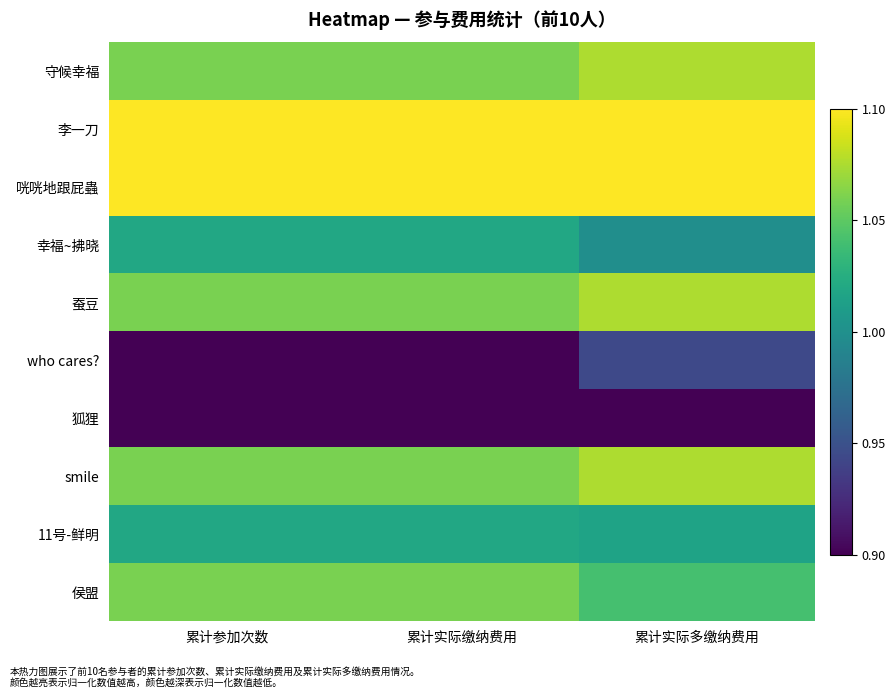

Reading left to right, transcribe all the data shown in this chart.

守候幸福: 累计参加次数=1.1	累计实际缴纳费用=1.1	累计实际多缴纳费用=1.1
李一刀: 累计参加次数=1.1	累计实际缴纳费用=1.1	累计实际多缴纳费用=1.1
咣咣地跟屁蟲: 累计参加次数=1.1	累计实际缴纳费用=1.1	累计实际多缴纳费用=1.1
幸福~拂晓: 累计参加次数=1.0	累计实际缴纳费用=1.0	累计实际多缴纳费用=1.0
蚕豆: 累计参加次数=1.1	累计实际缴纳费用=1.1	累计实际多缴纳费用=1.1
who cares?: 累计参加次数=0.9	累计实际缴纳费用=0.9	累计实际多缴纳费用=0.9
狐狸: 累计参加次数=0.9	累计实际缴纳费用=0.9	累计实际多缴纳费用=0.9
smile: 累计参加次数=1.1	累计实际缴纳费用=1.1	累计实际多缴纳费用=1.1
11号-鲜明: 累计参加次数=1.0	累计实际缴纳费用=1.0	累计实际多缴纳费用=1.0
侯盟: 累计参加次数=1.1	累计实际缴纳费用=1.1	累计实际多缴纳费用=1.0